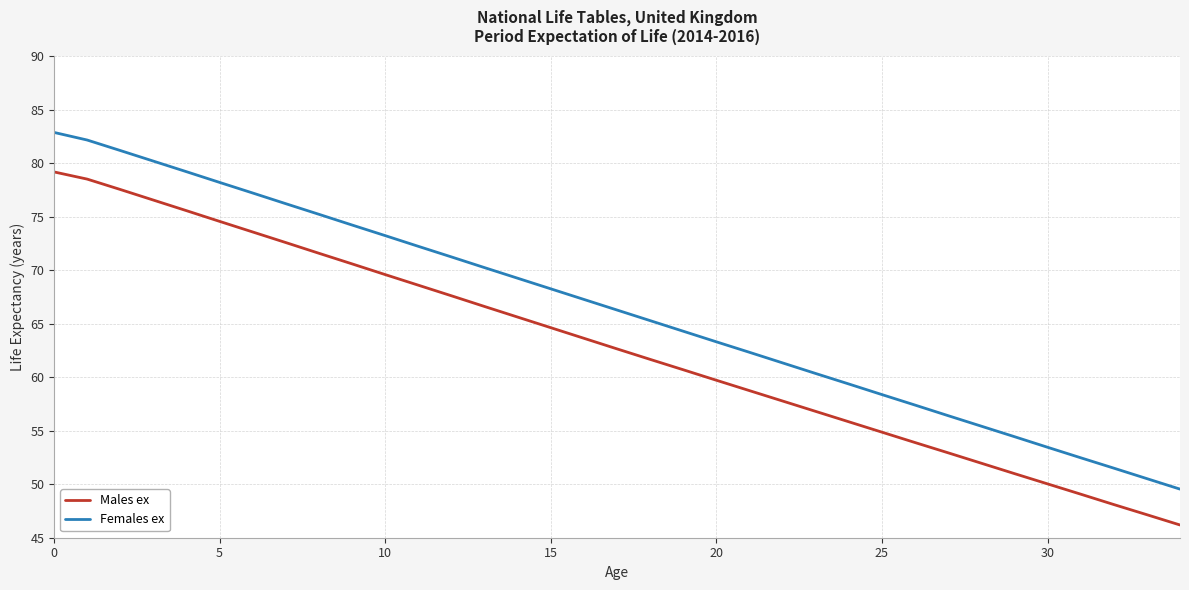

What is the smallest value displayed?

46.2